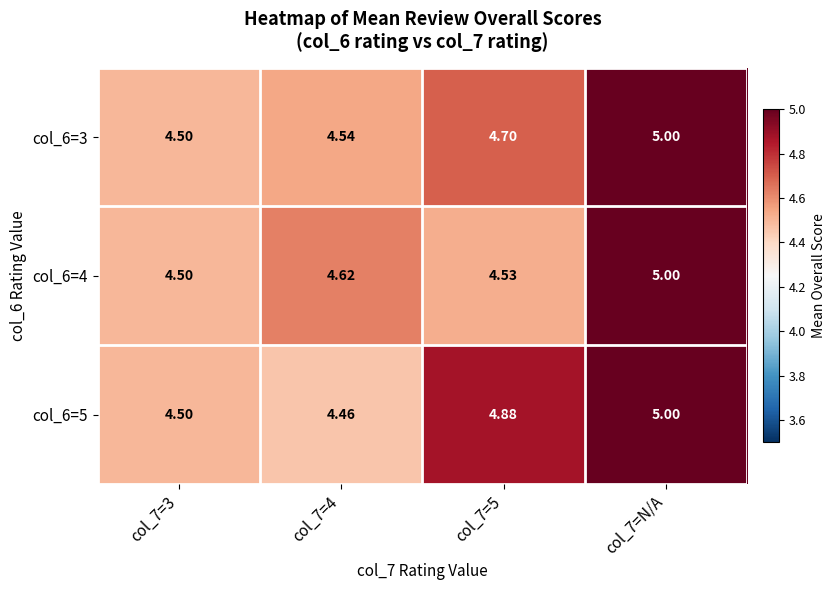

Which series has the widest spread of values?

col_6=5